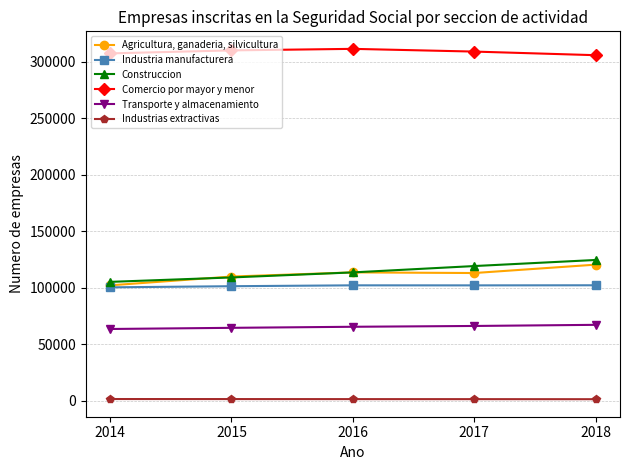

What is the value of the Industrias extractivas point at the 2nd from the left?

1379